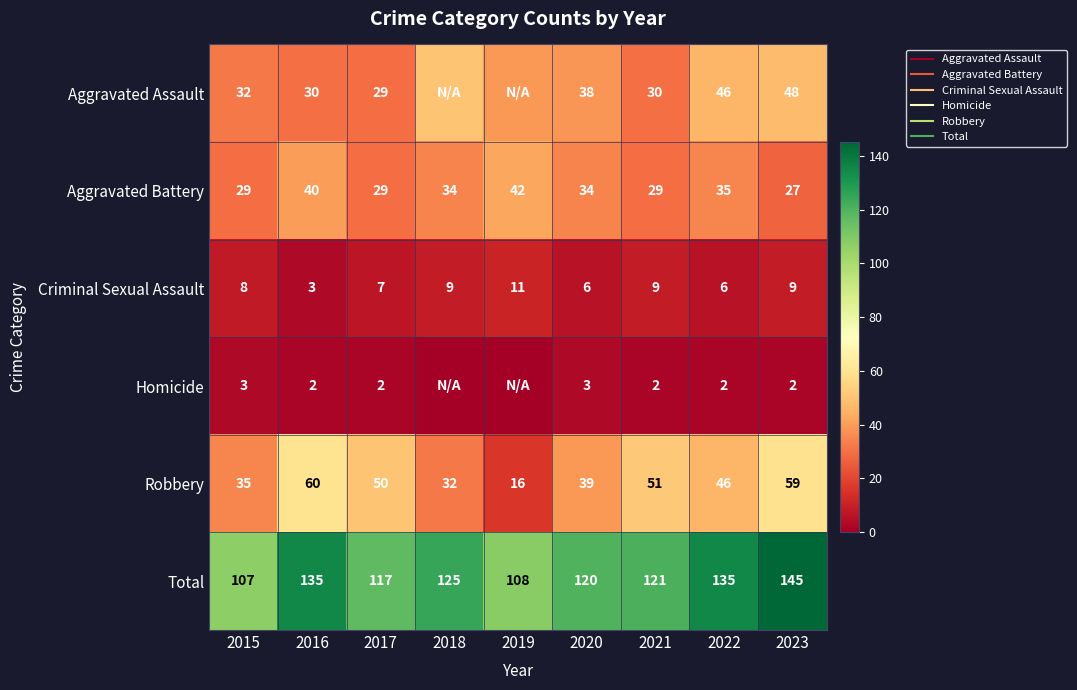

Which category has the lowest value in the Criminal Sexual Assault series?

2016